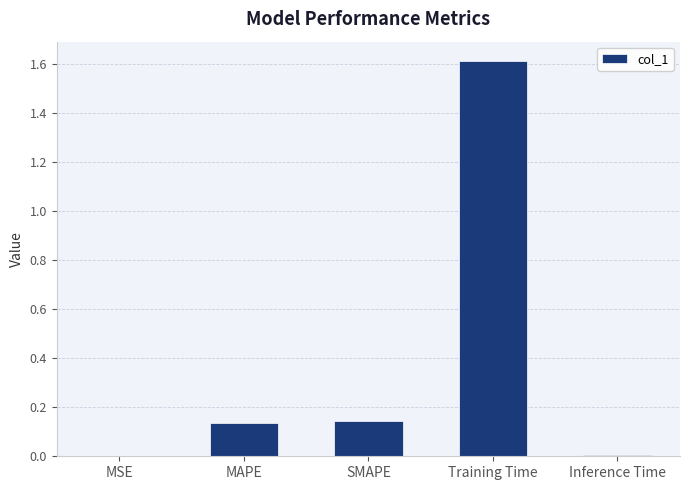

Between Inference Time and SMAPE, which is larger?

SMAPE